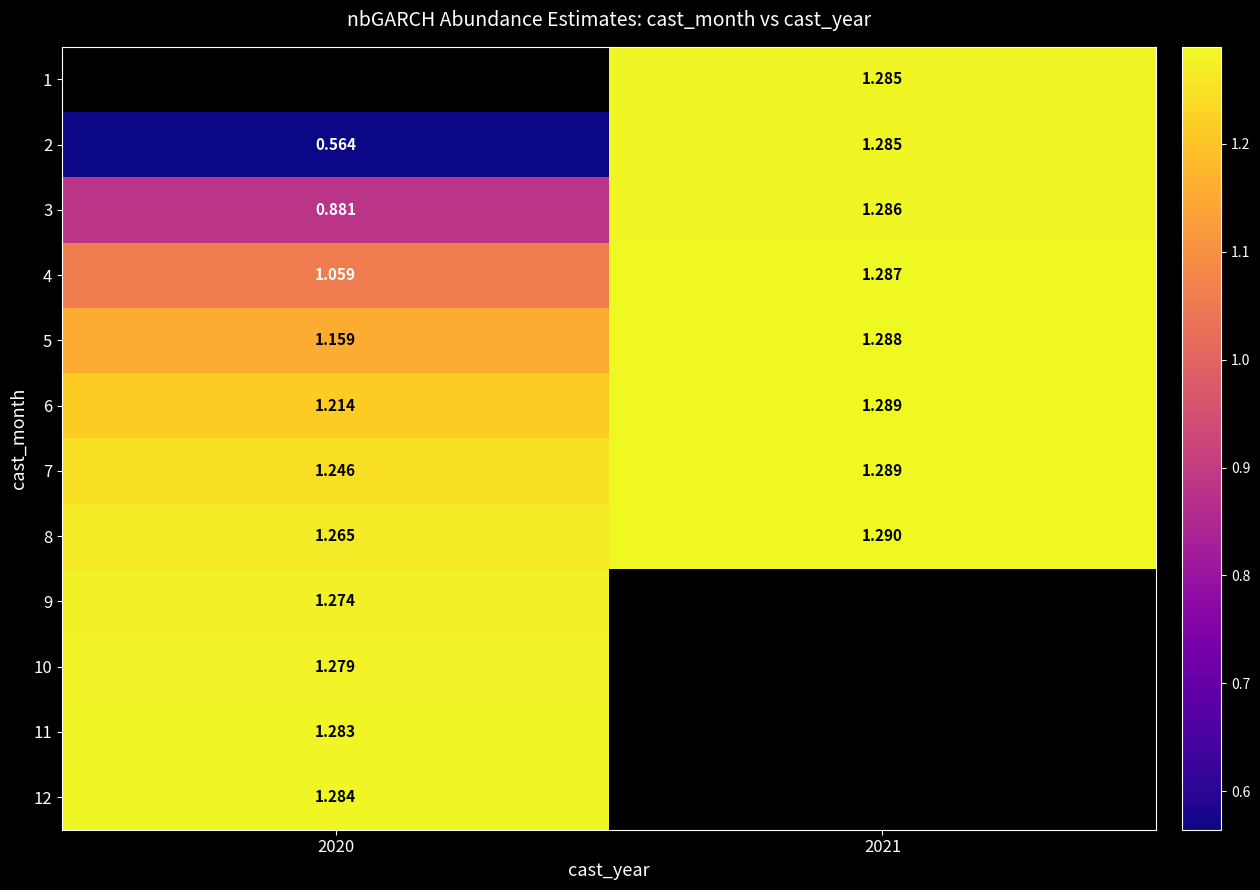

True or false: 4 has a value of 1.7 at 2020.

False